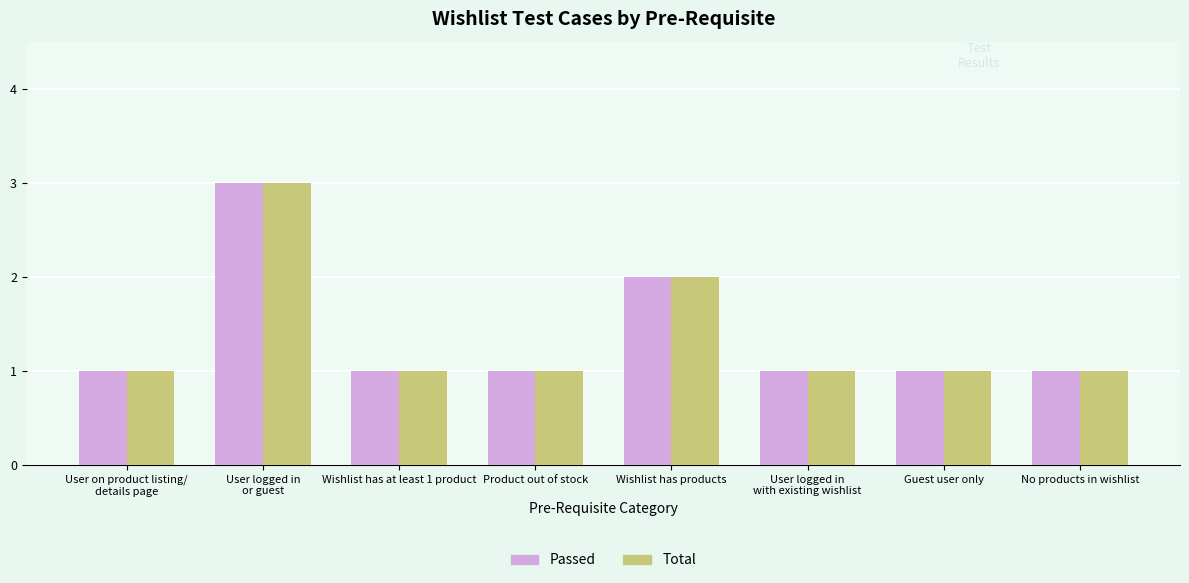

What are all the series names shown in the legend?

Passed, Total